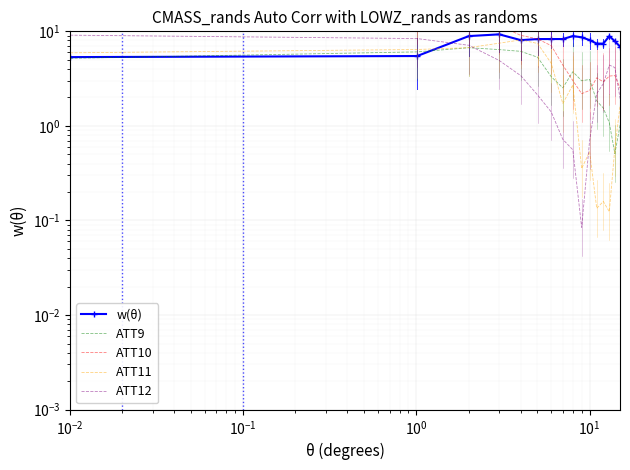

At how many categories does at least one series exceed 10?

4